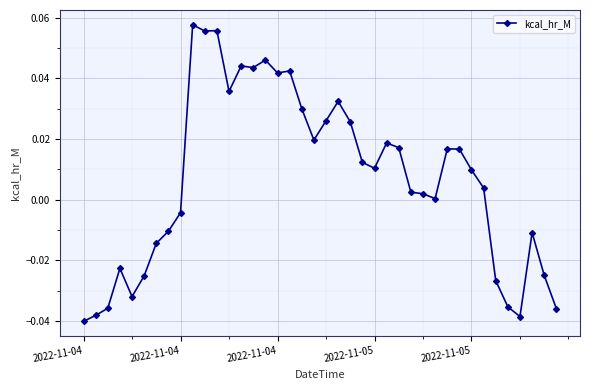

What is the sum of all values?

0.3